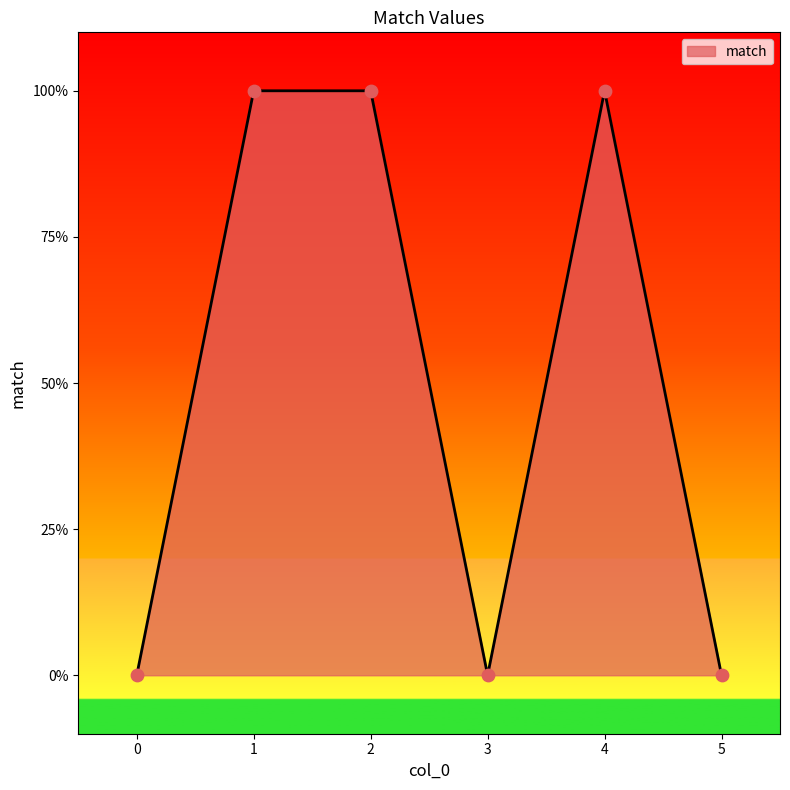

Does the chart have visible grid lines?

No